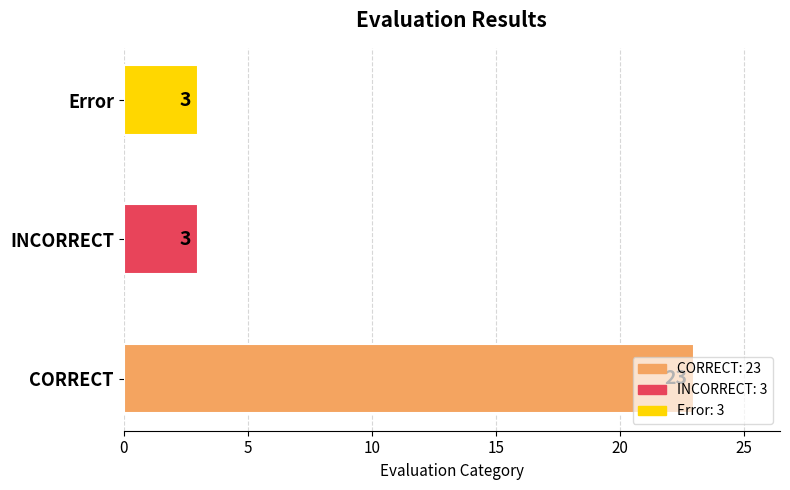

How many values are between 3 and 23?

3